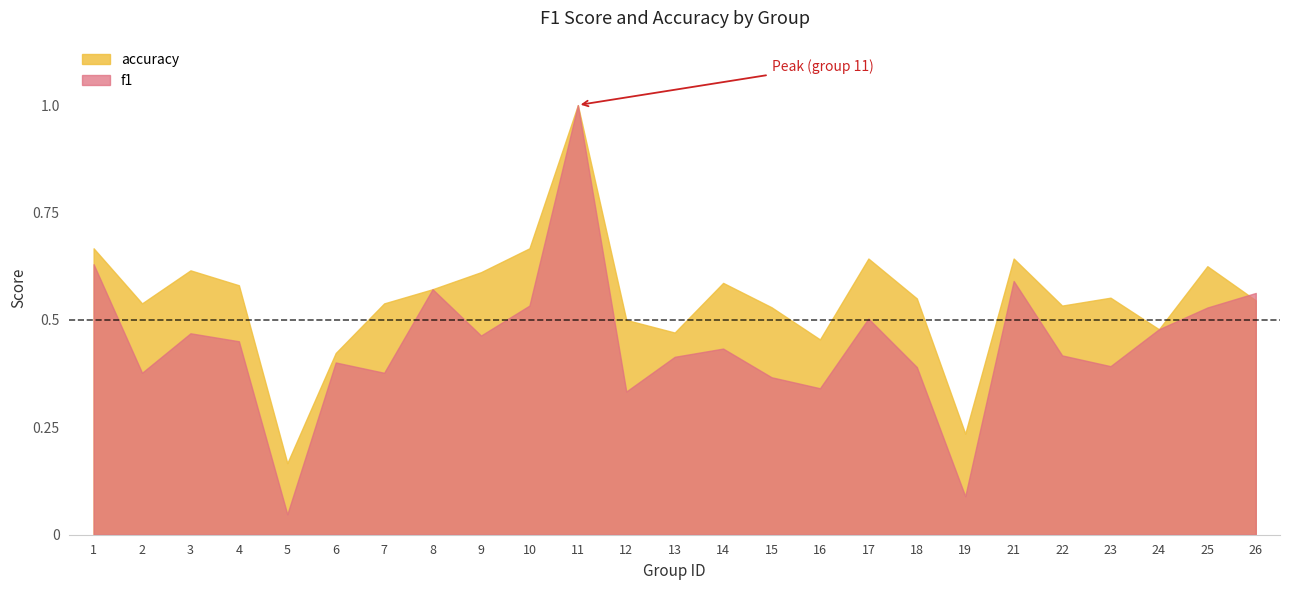

Reading left to right, transcribe all the data shown in this chart.

f1: 1=0.6	2=0.4	3=0.5	4=0.5	5=0.0	6=0.4	7=0.4	8=0.6	9=0.5	10=0.5	11=1.0	12=0.3	13=0.4	14=0.4	15=0.4	16=0.3	17=0.5	18=0.4	19=0.1	21=0.6	22=0.4	23=0.4	24=0.5	25=0.5	26=0.6
accuracy: 1=0.7	2=0.5	3=0.6	4=0.6	5=0.2	6=0.4	7=0.5	8=0.6	9=0.6	10=0.7	11=1.0	12=0.5	13=0.5	14=0.6	15=0.5	16=0.5	17=0.6	18=0.6	19=0.2	21=0.6	22=0.5	23=0.6	24=0.5	25=0.6	26=0.5